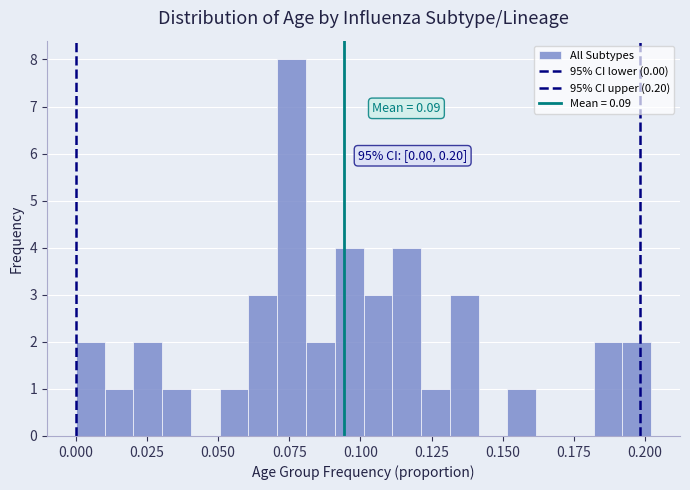

Around what value on the x-axis is the tallest bar? Give the approximate position of its centre, as read against the axis.

0.075